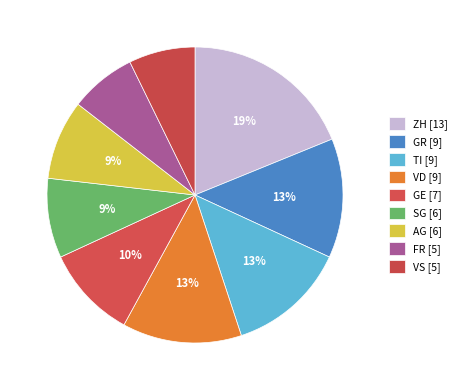

To the nearest percent, what is the combined percentage of TI and SG?

22%